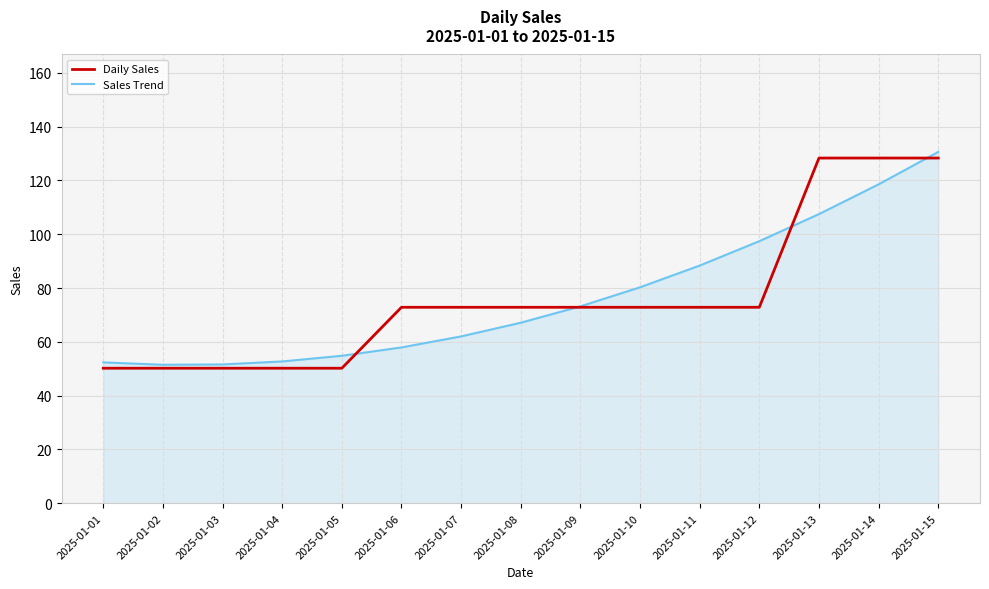

How many values in the Daily Sales series are below 72?

5